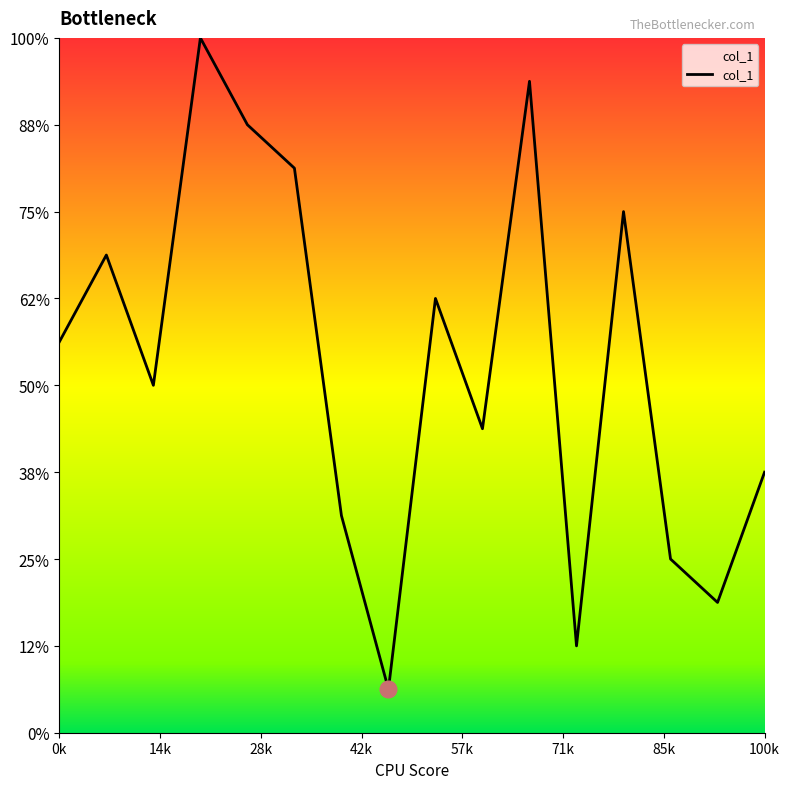

Does the chart display data point markers on the line(s)?

No